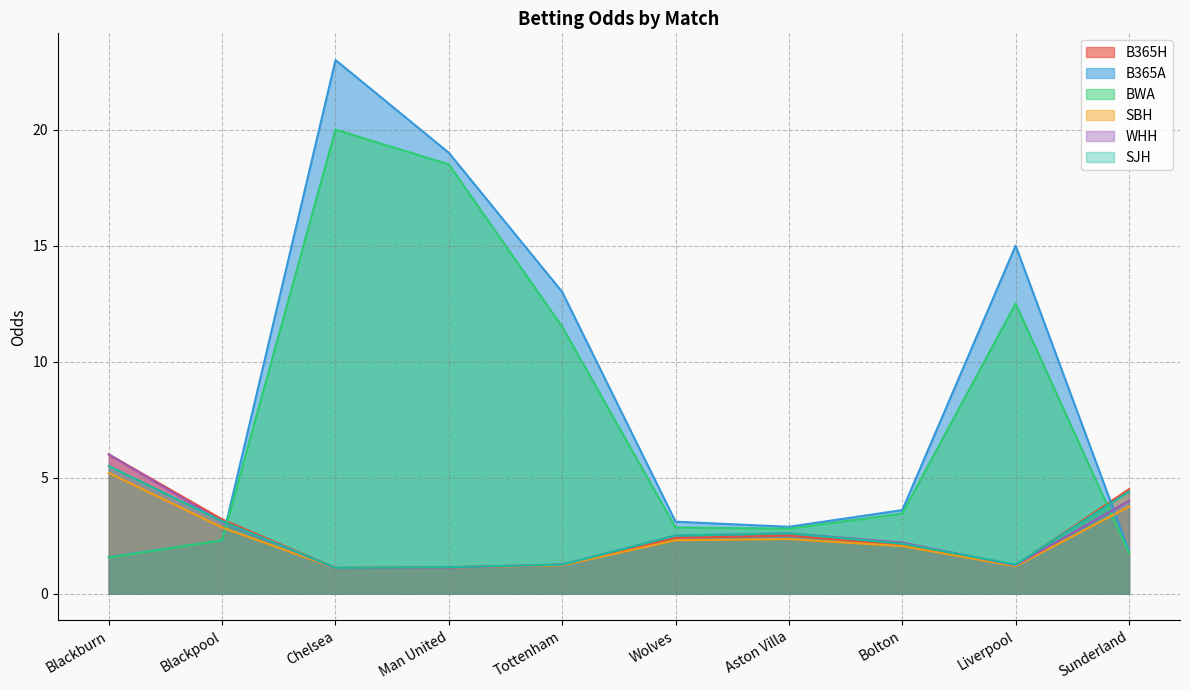

At which category does the chart reach its peak across all series?

Chelsea